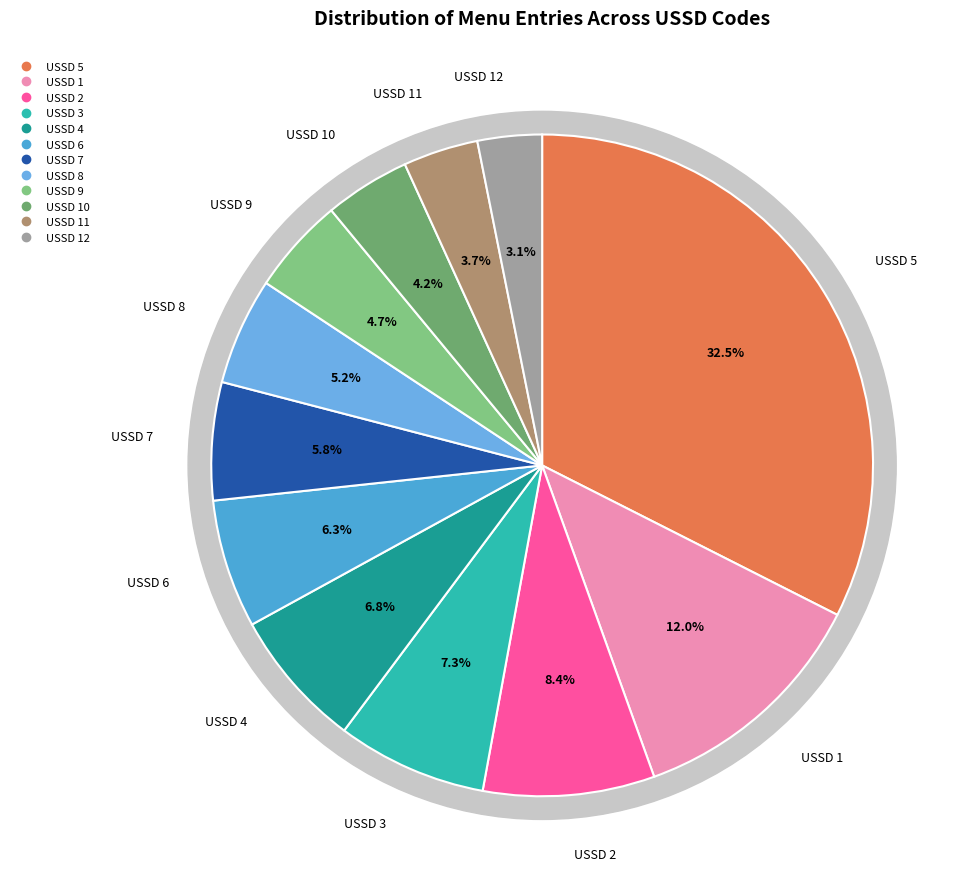

What portion of the pie excludes USSD_CODE_12?

96.9%